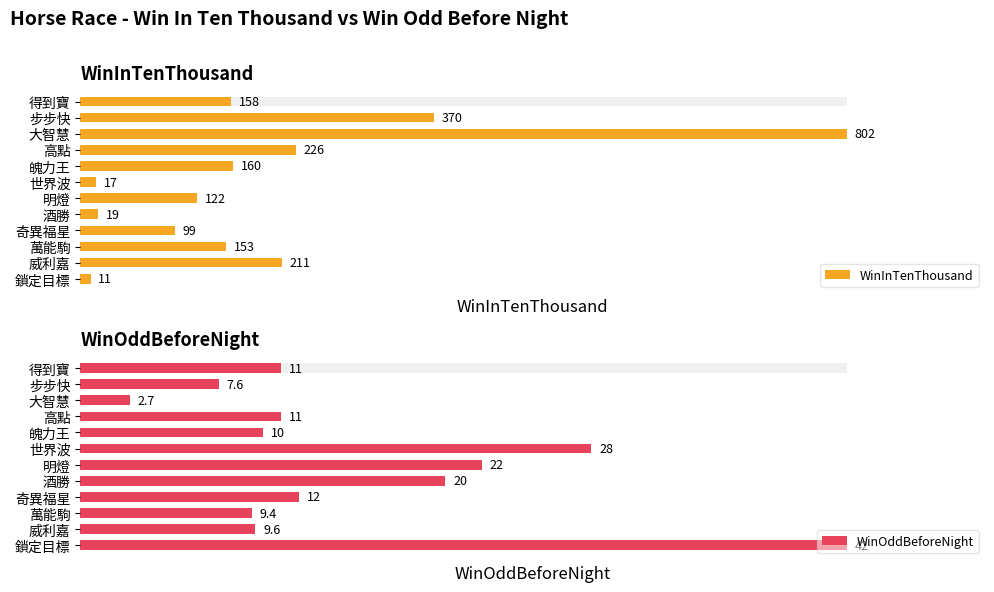

What value does the WinOddBeforeNight series have at 酒勝?

20.0